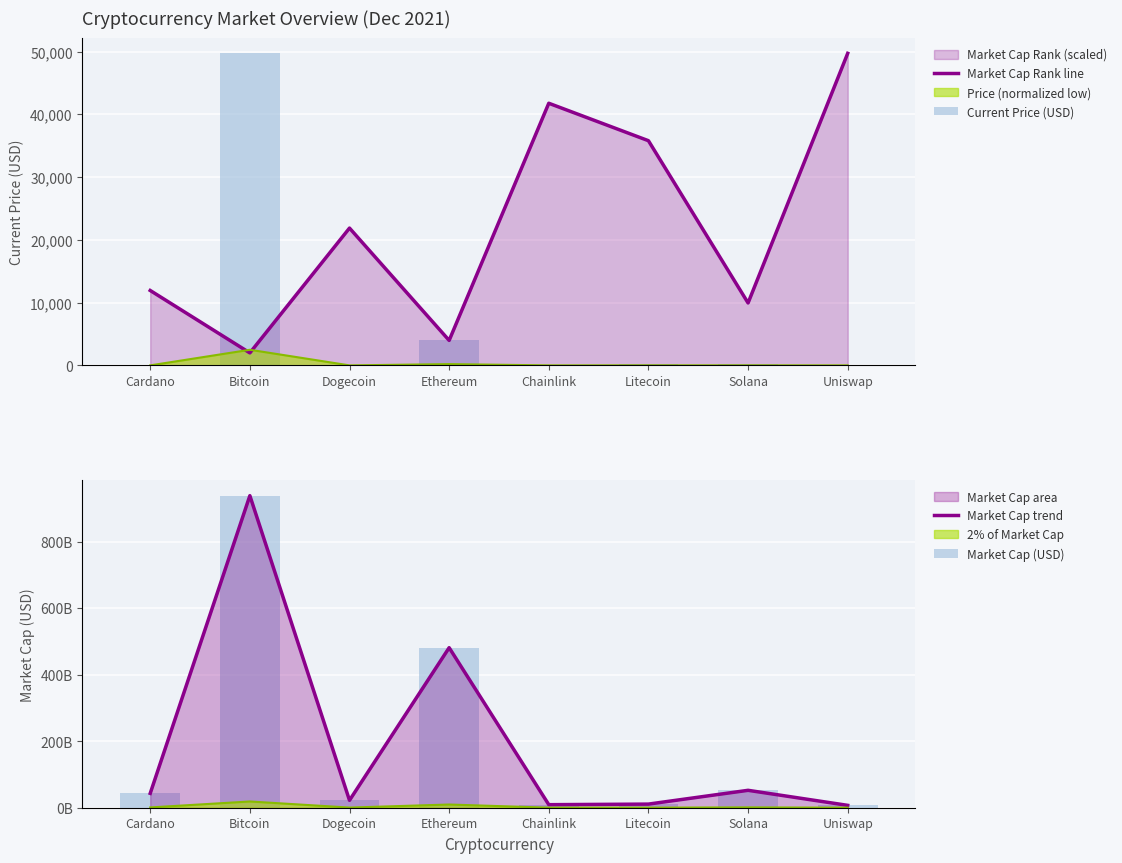

How many data points does each series have?

8